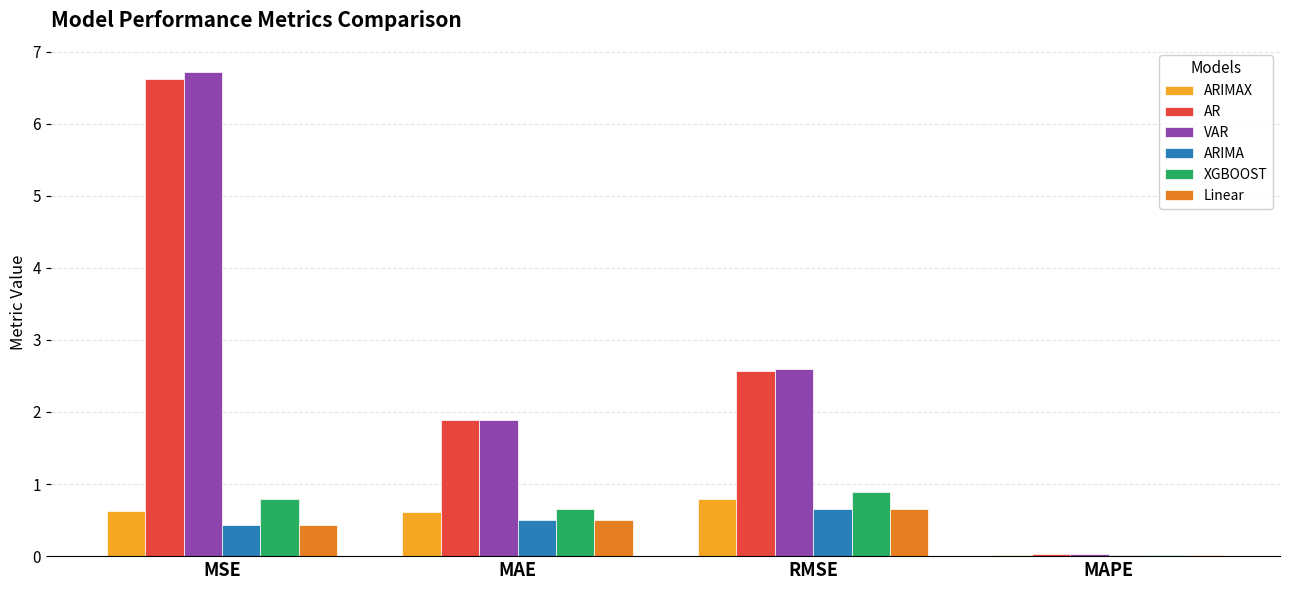

The XGBOOST series shows 1.0 at MAE. True or false?

False